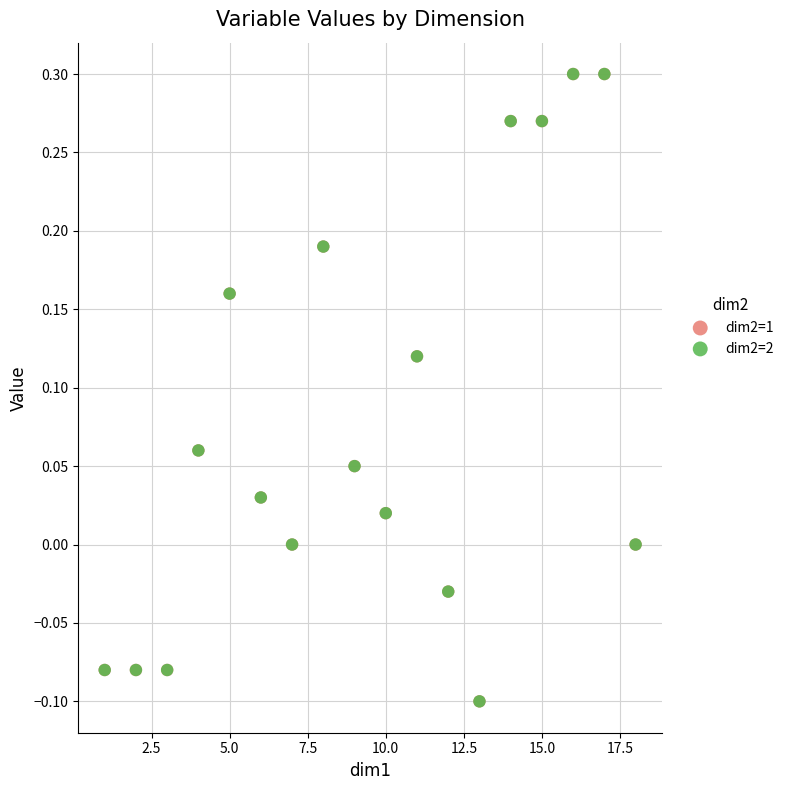

What are all the series names shown in the legend?

dim2=1, dim2=2